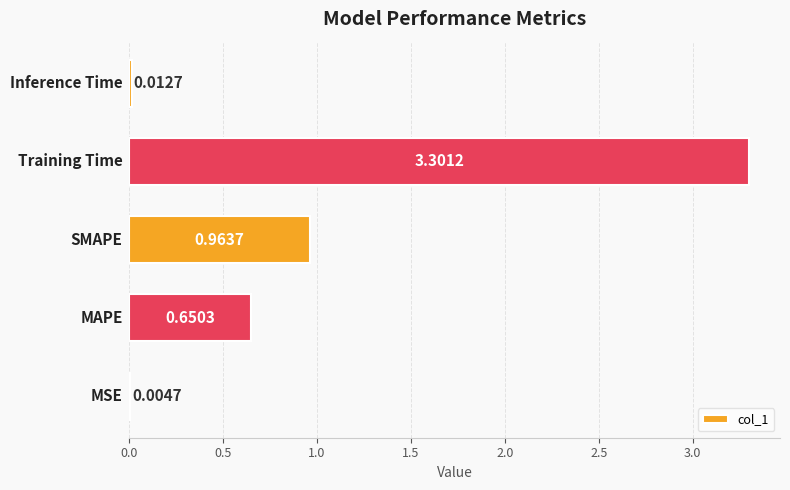

What is the sum of all values?

4.9